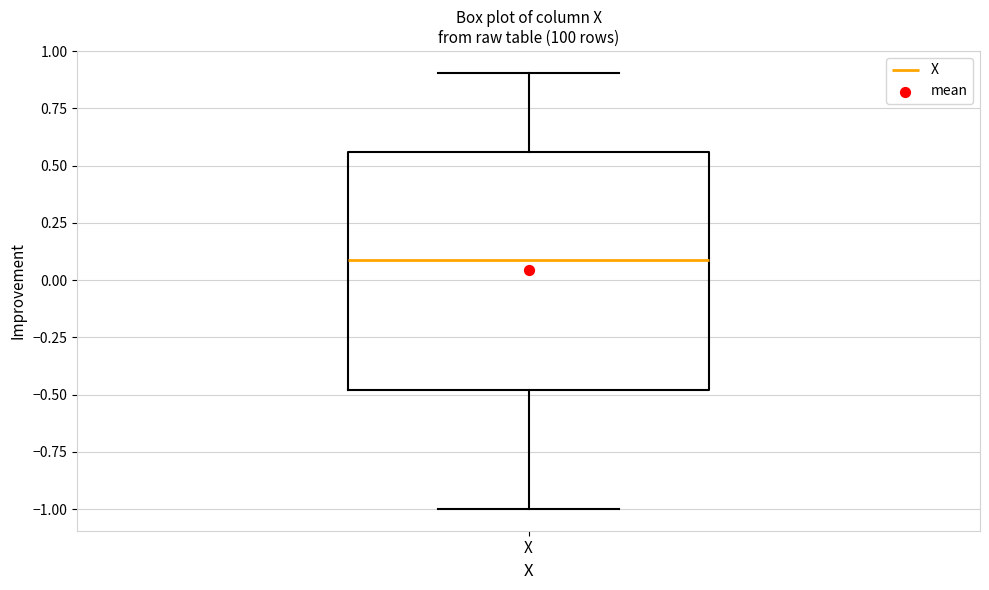

Where does the median line of the box for X sit on the y-axis? The values are not printed on the chart, so give them approximately, as read against the axis.

0.10